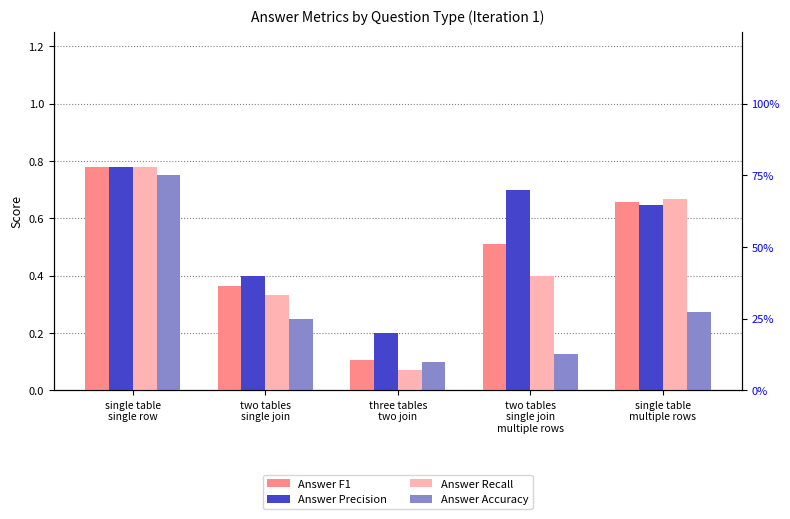

Which has a higher value, three tables
two join or two tables
single join?

two tables
single join